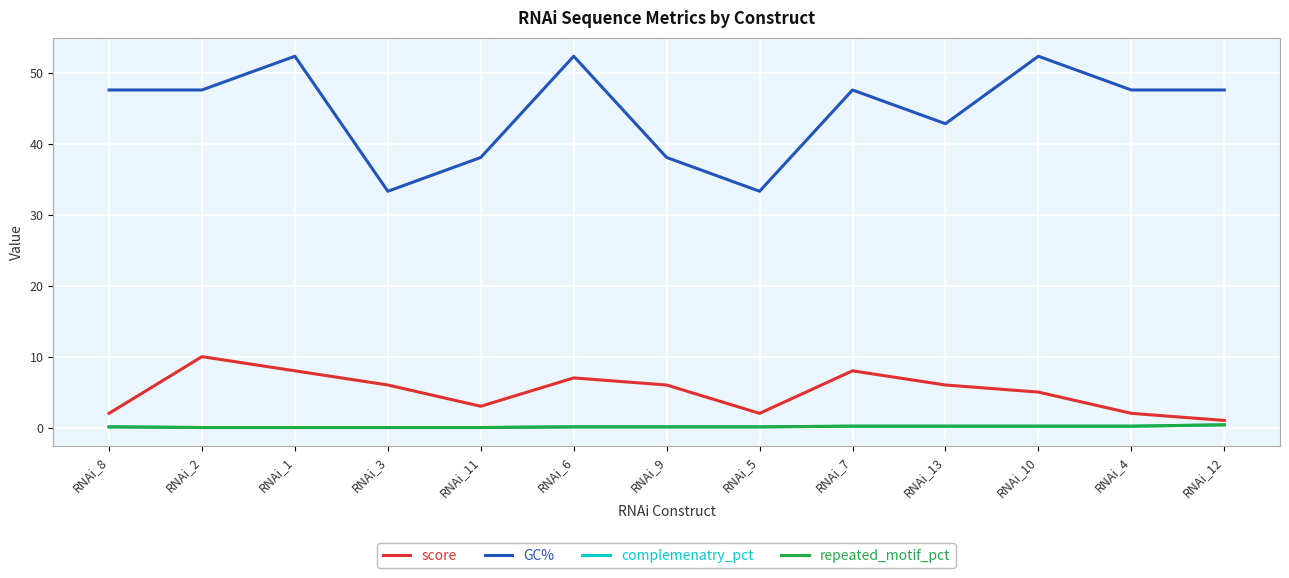

Is it true that repeated_motif_pct equals 0.2 at RNAi_6?

False